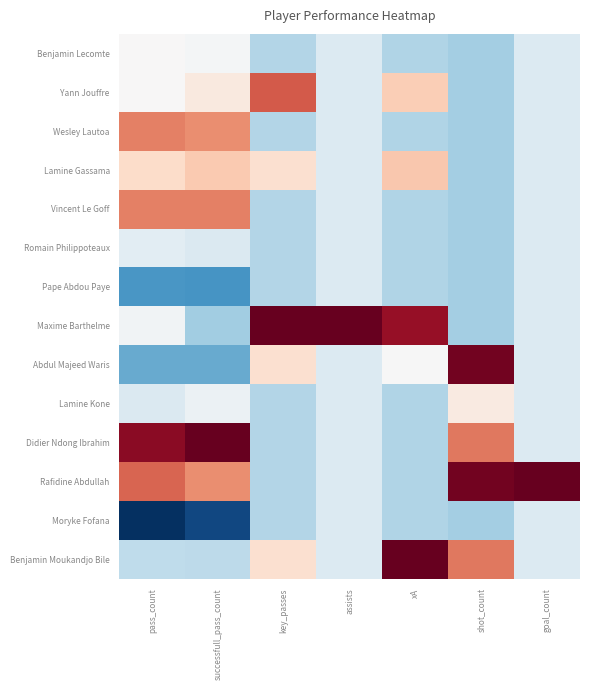

At how many categories does at least one series exceed 0?

7